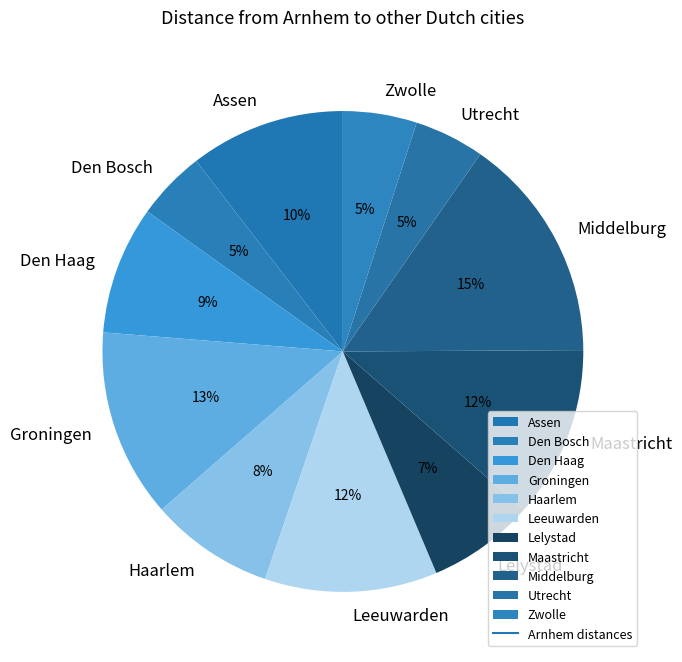

Count the number of slices in the pie.

11